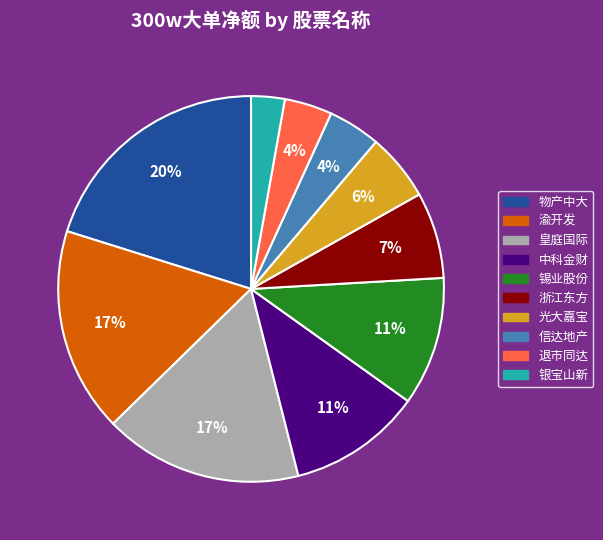

Is there any slice that represents more than half of the pie?

No